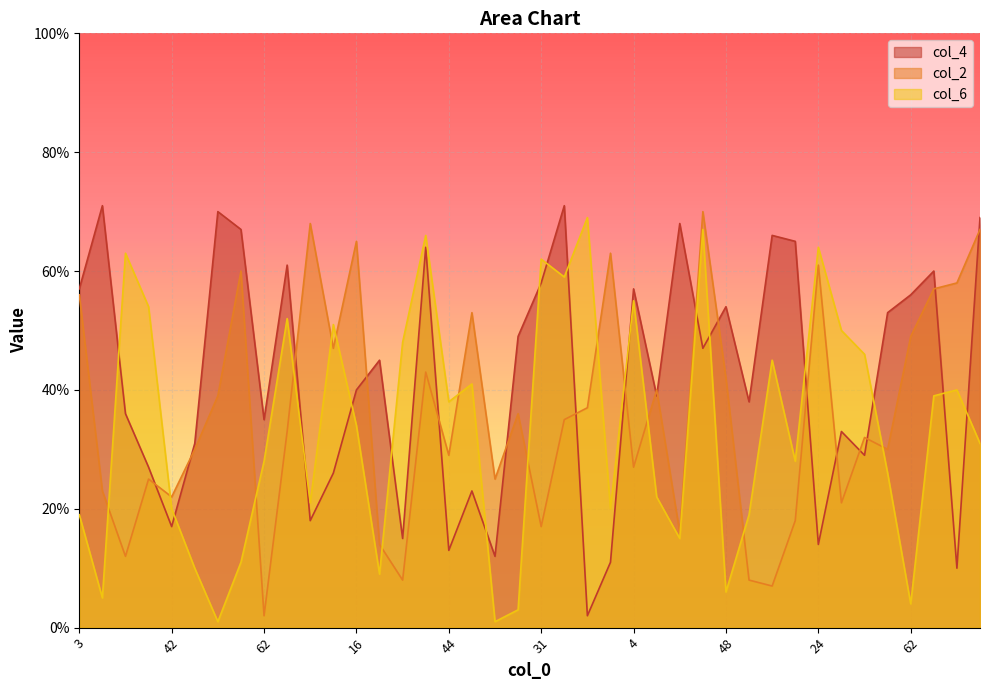

Which label corresponds to the largest value in the chart?

55